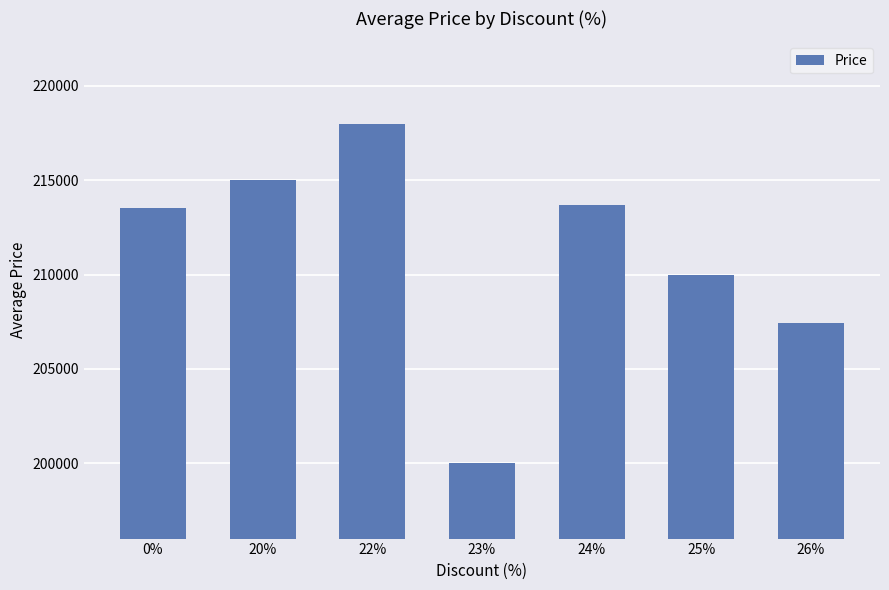

What is the ratio of the value at 26% to the value at 23%?

1.0